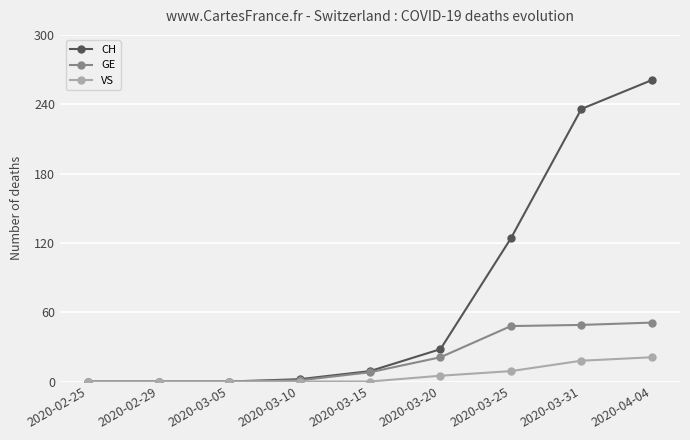

Count the number of categories in the chart.

9